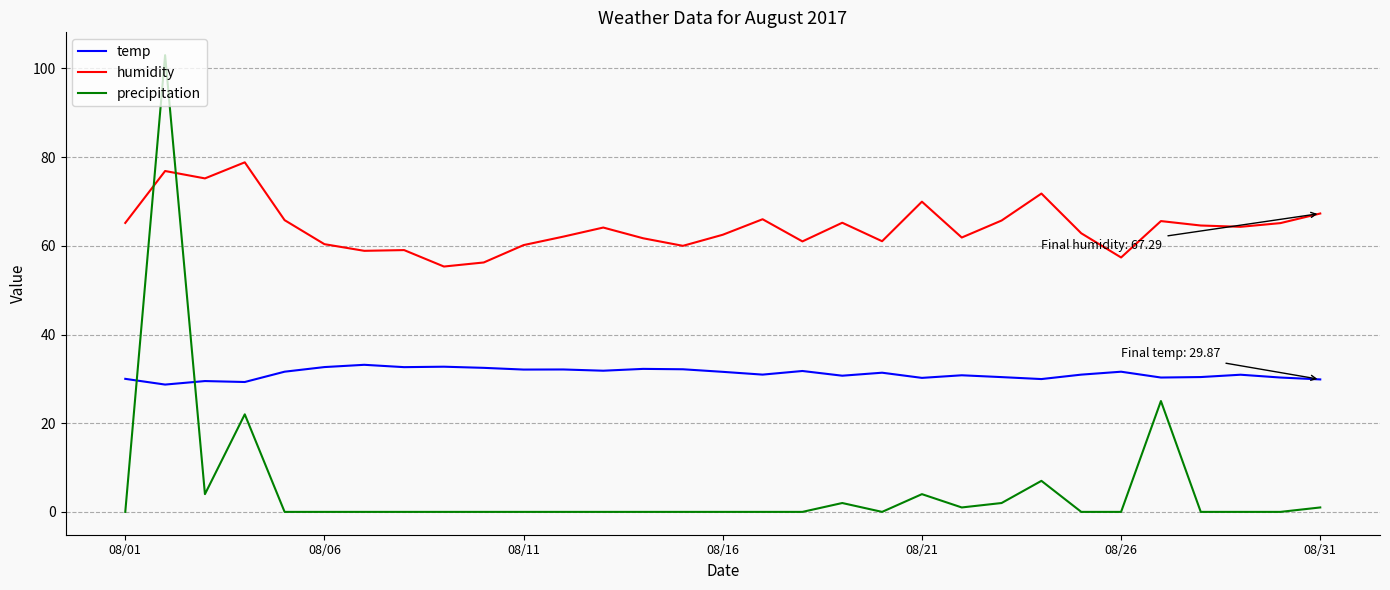

What is the difference between the maximum and minimum values in the humidity series?

23.5